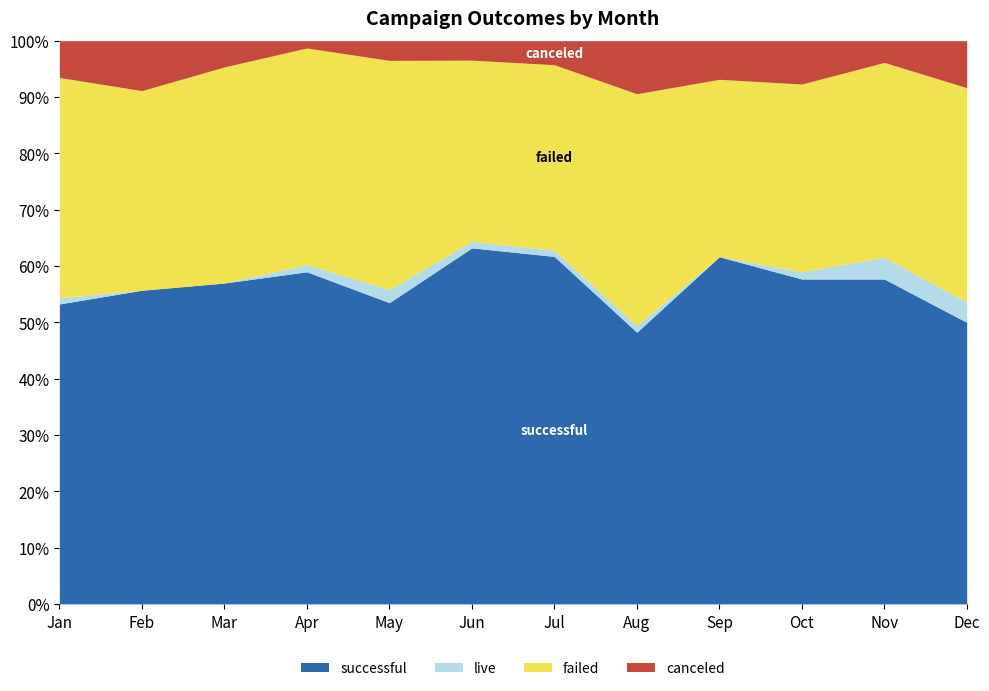

At which label does canceled reach its minimum?

Apr